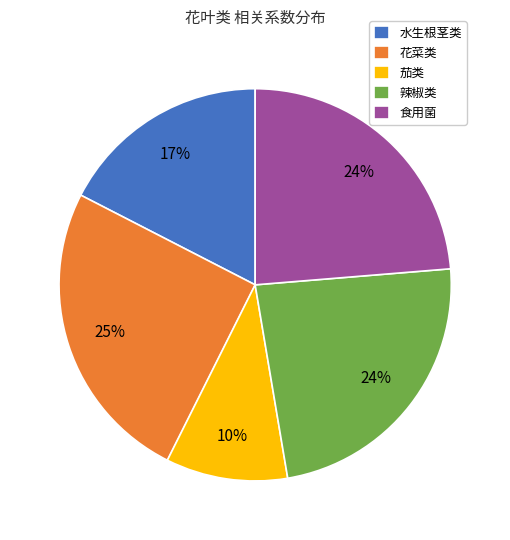

Which has a higher value, 水生根茎类 or 茄类?

水生根茎类